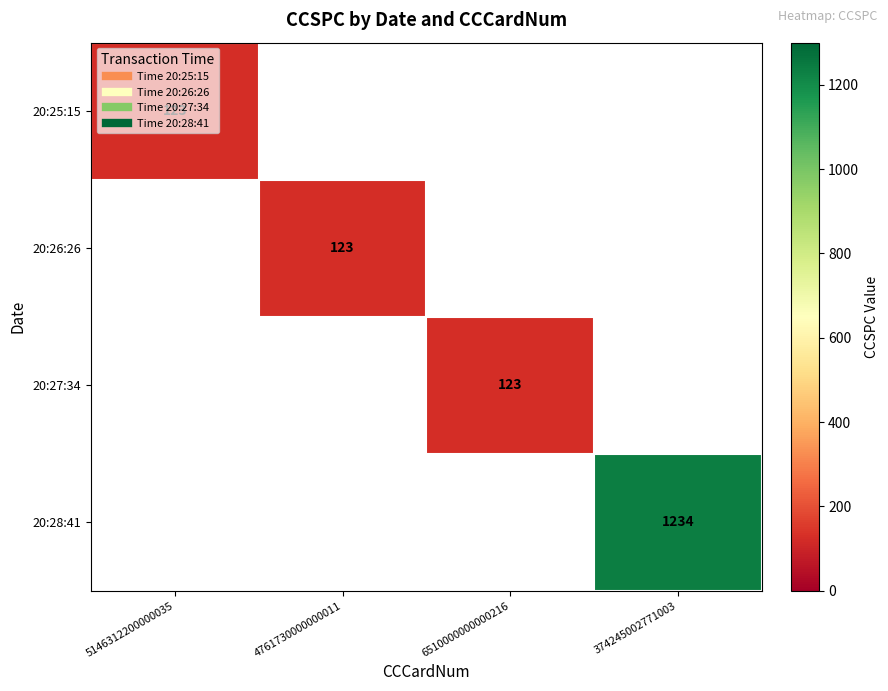

At which category does the chart reach its peak across all series?

374245002771003